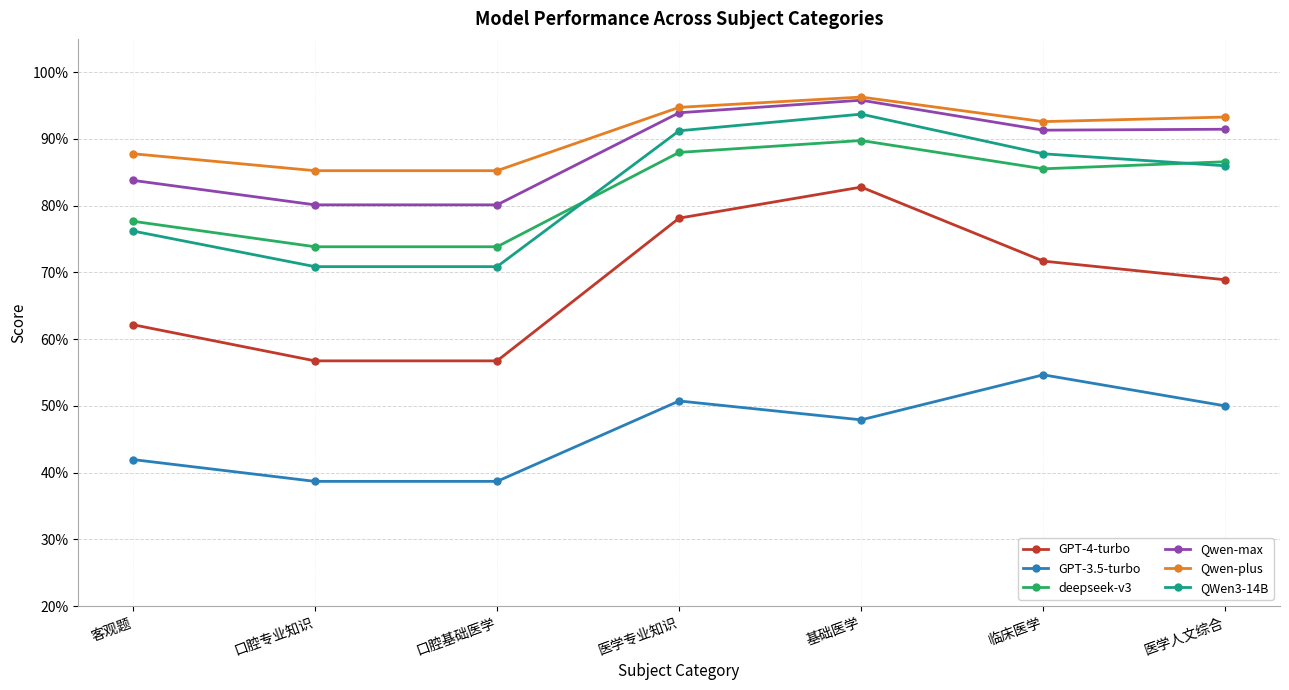

The value of GPT-3.5-turbo at 基础医学 is 0.5. True or false?

True